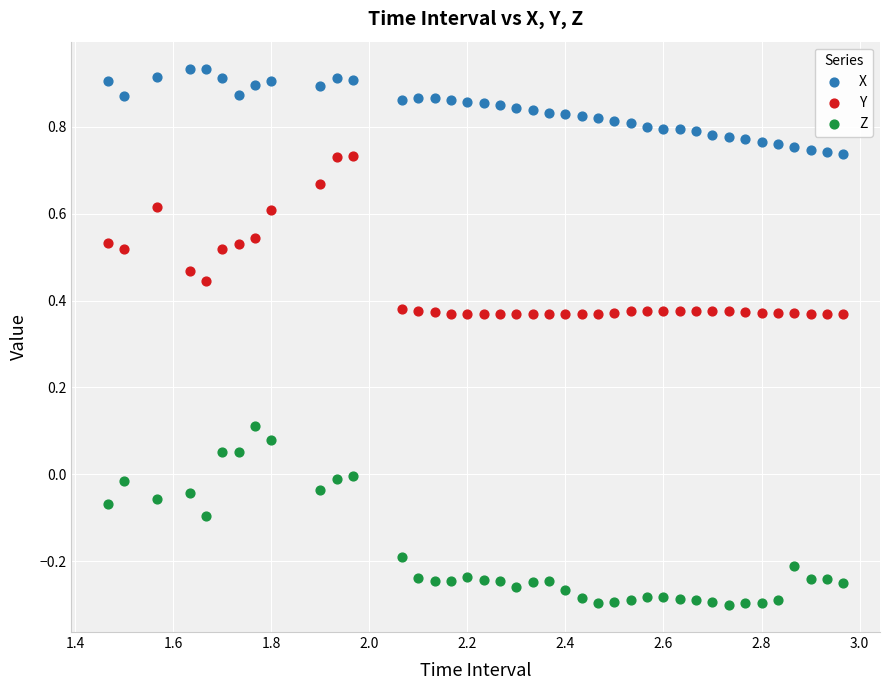

Which series contains the lowest Y value?

Z